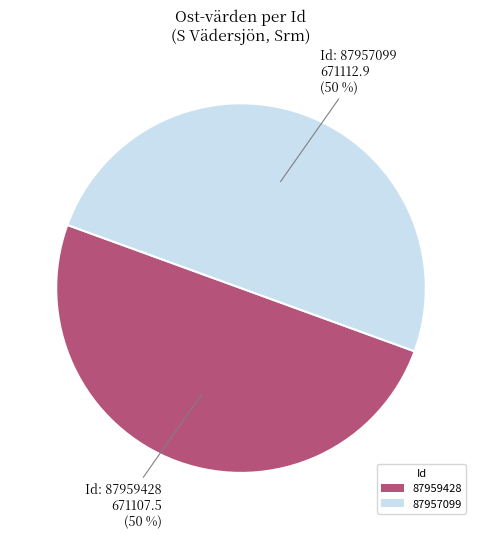

What percentage is the 87957099 slice, to the nearest percent?

50%